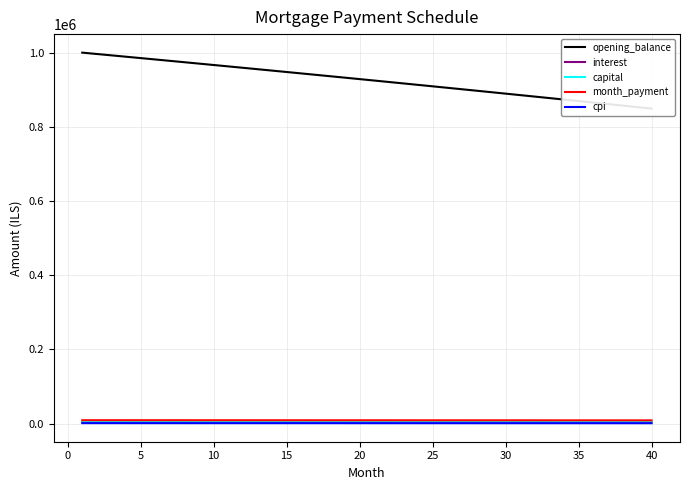

How many data points does each series have?

40